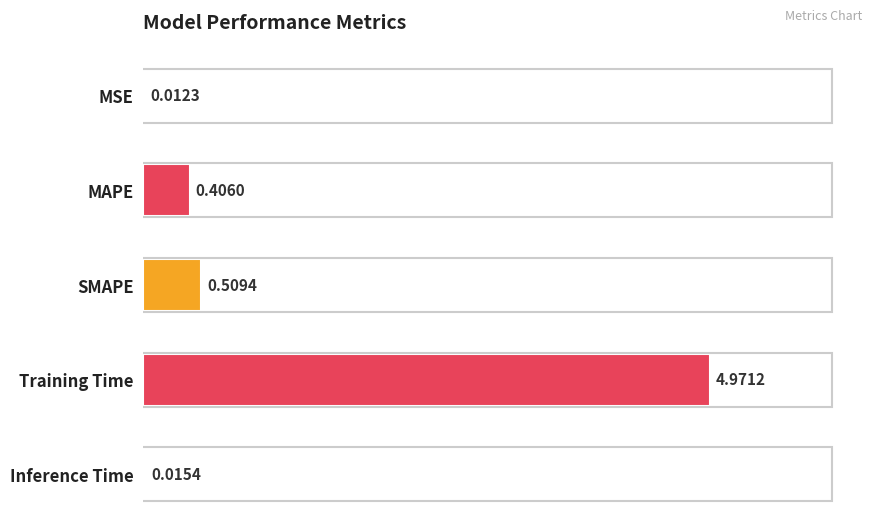

Between Training Time and SMAPE, which is larger?

Training Time